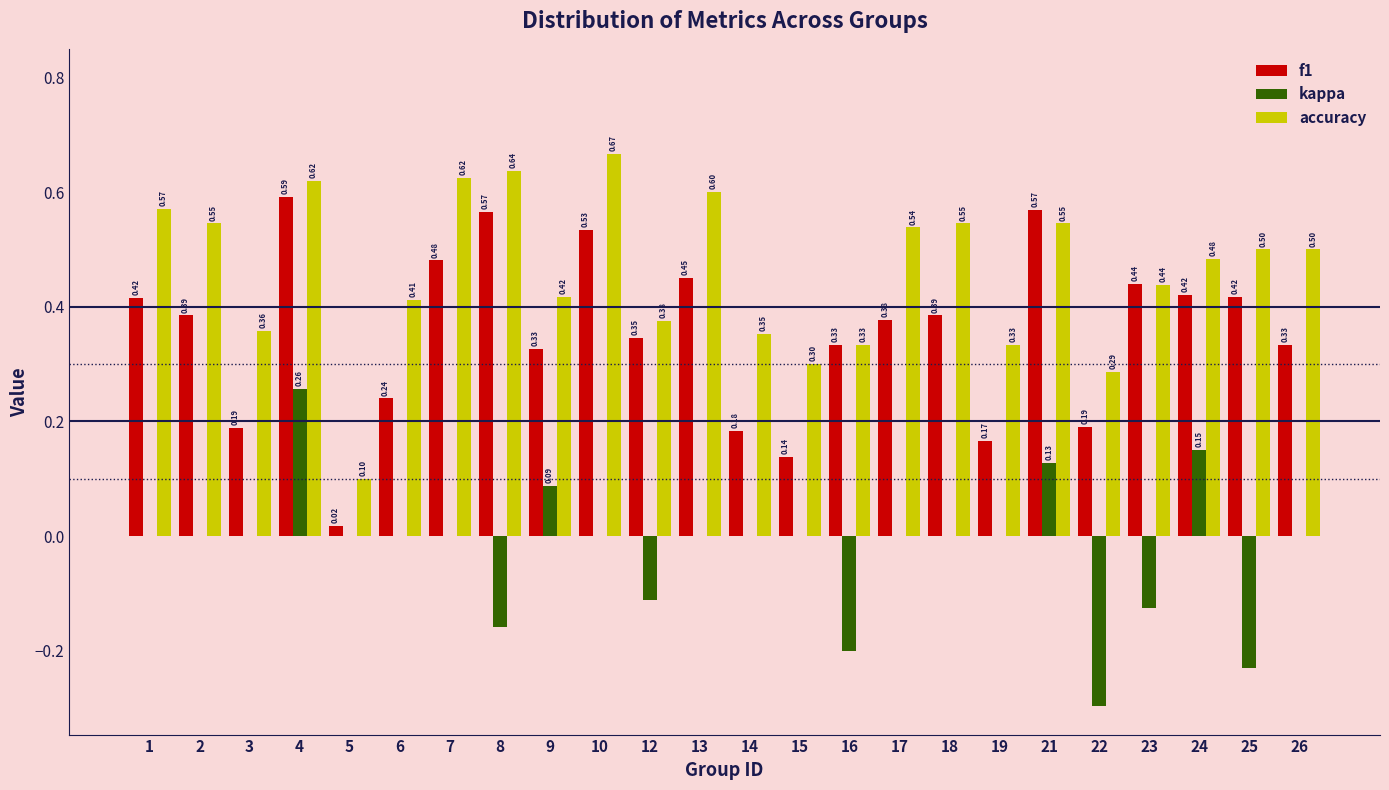

Which series changed the most between 10 and 16?

accuracy